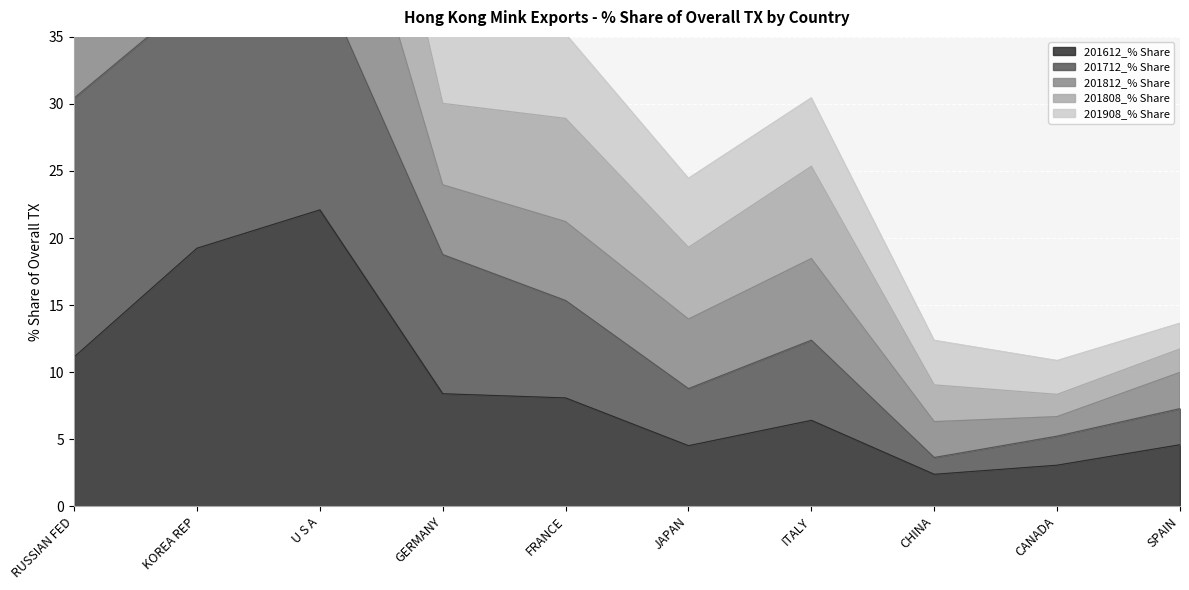

Is the value of 201612_% Share at CANADA greater than the value of 201808_% Share at RUSSIAN FED?

No